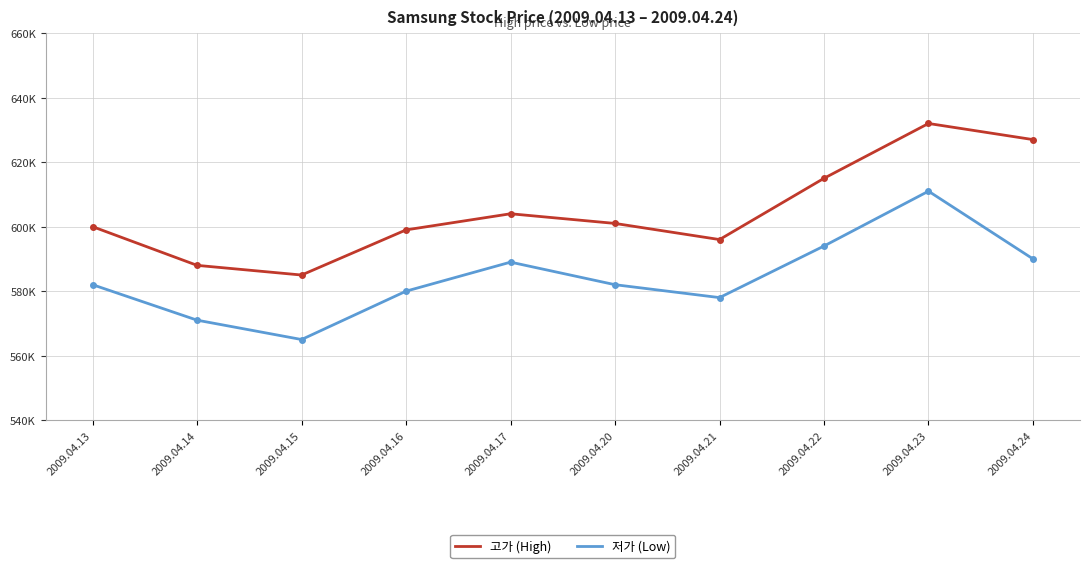

List the series in order of their overall mean, highest first.

고가 (High), 저가 (Low)